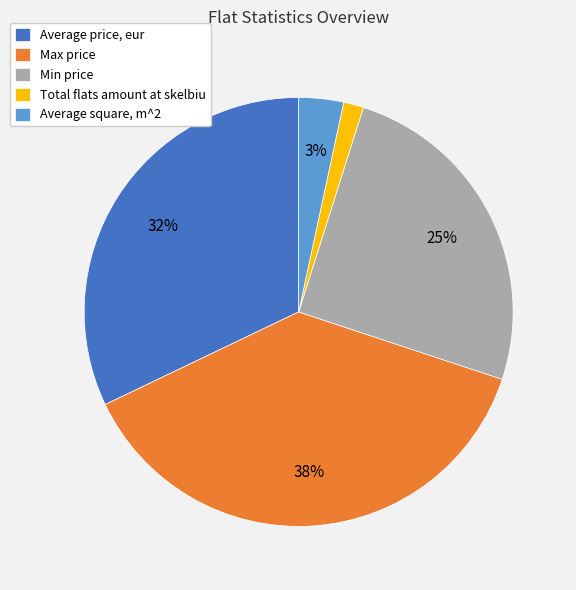

Is Average square, m^2 the majority of the pie?

No